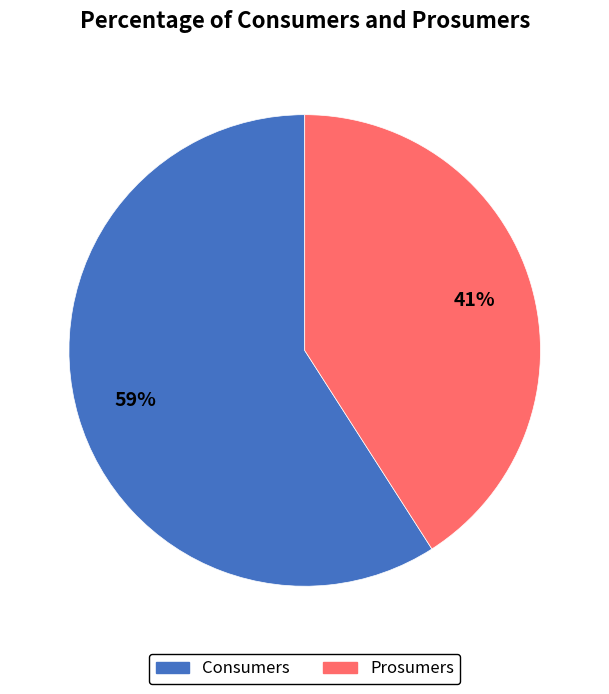

How many slices are in this pie chart?

2